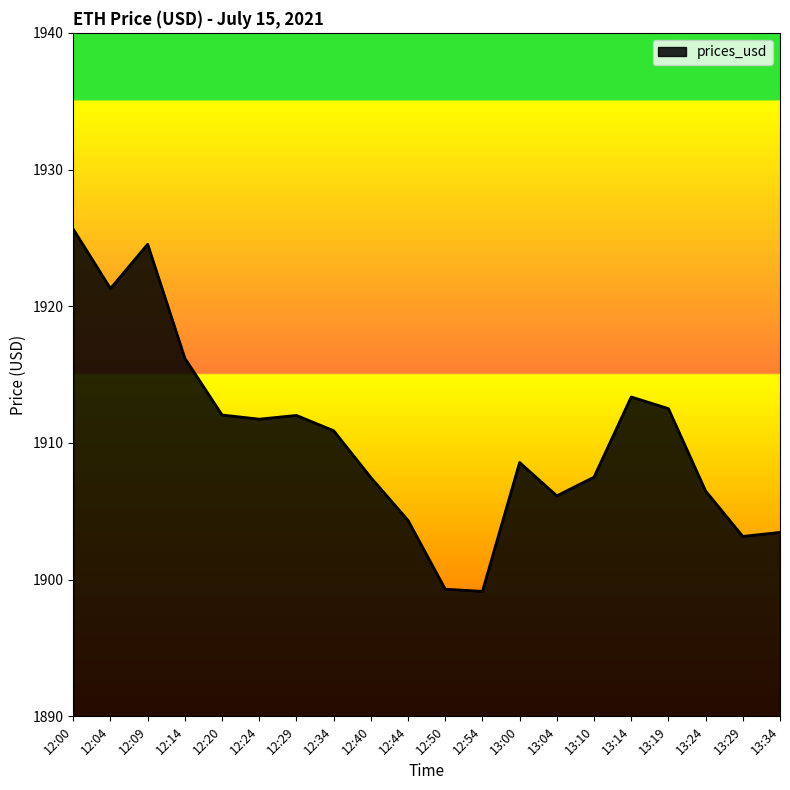

What is the maximum value shown in the chart?

1925.6